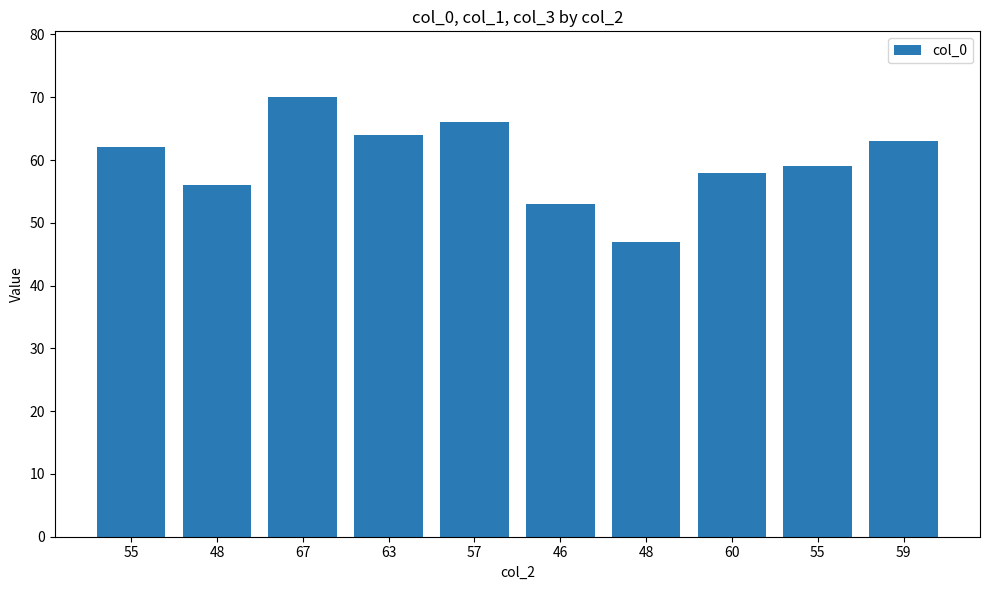

Does the chart contain any negative values?

No